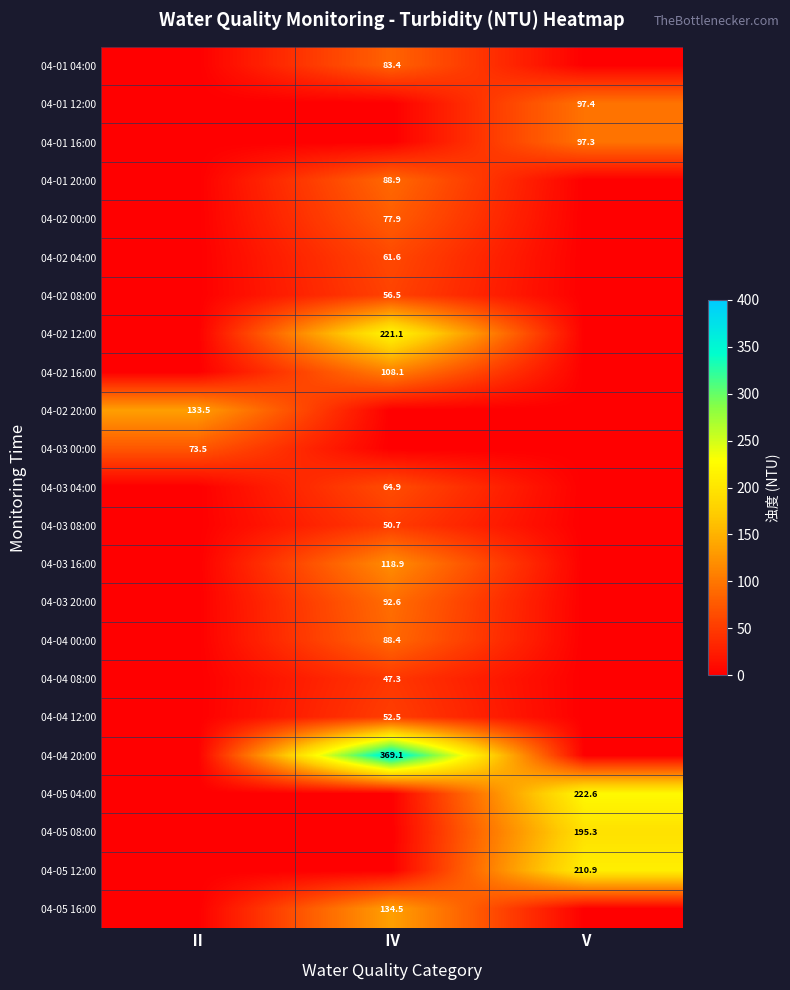

The value of 04-04 20:00 at Ⅳ is 108.8. True or false?

False